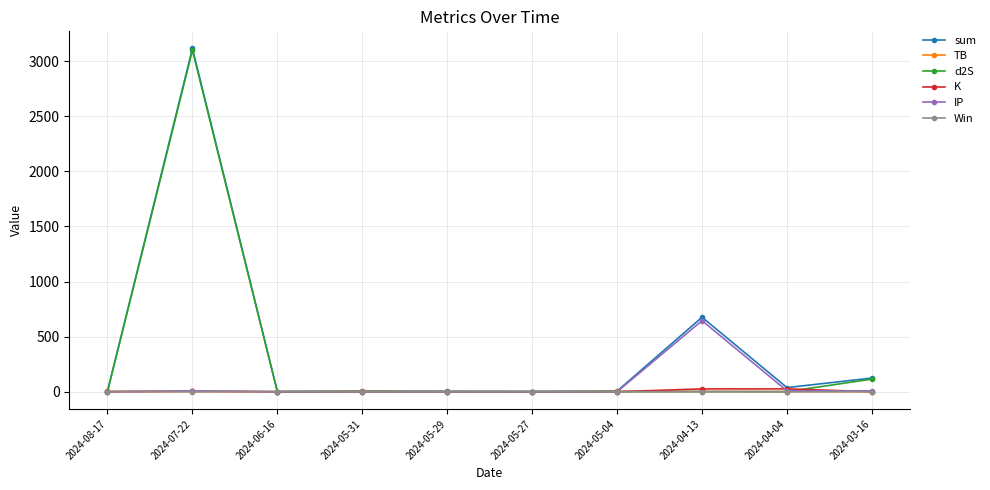

At which category is the sum across all series the highest?

2024-07-22